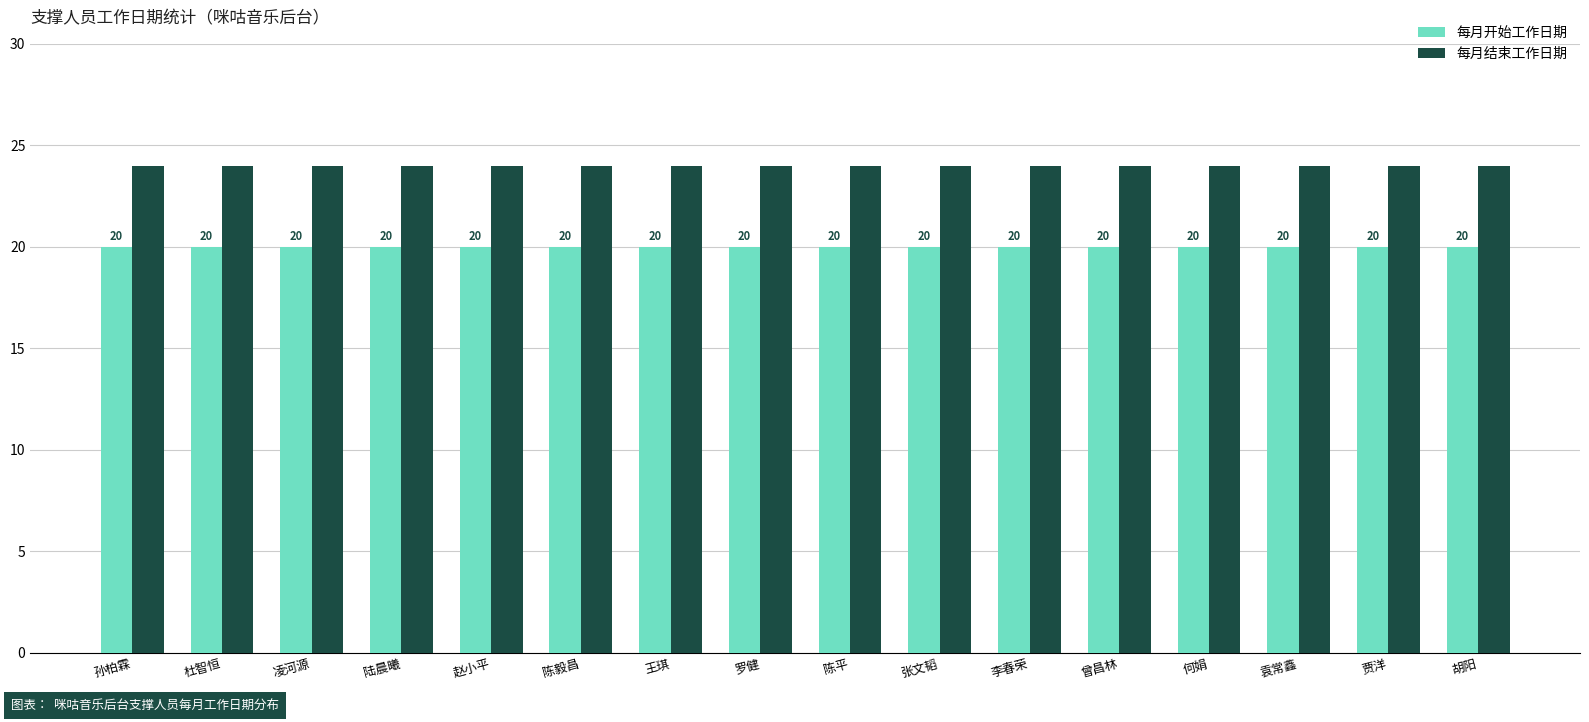

What is the minimum value for 每月开始工作日期?

20